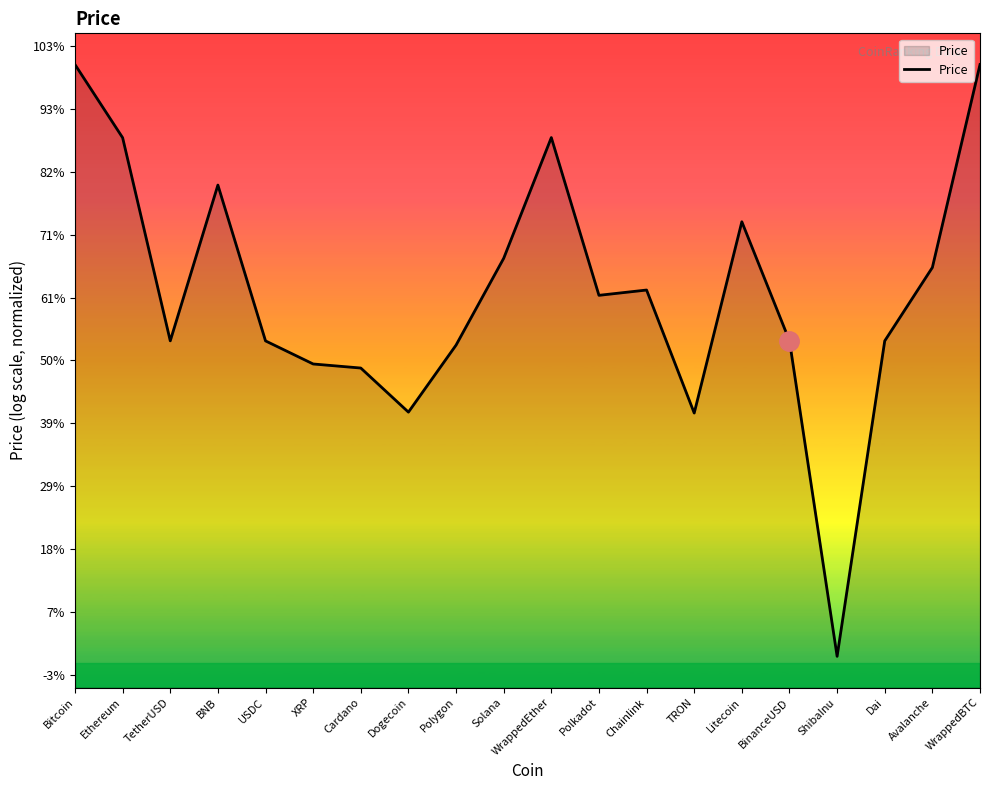

The chart shows a value of 1.3 at Solana. True or false?

True